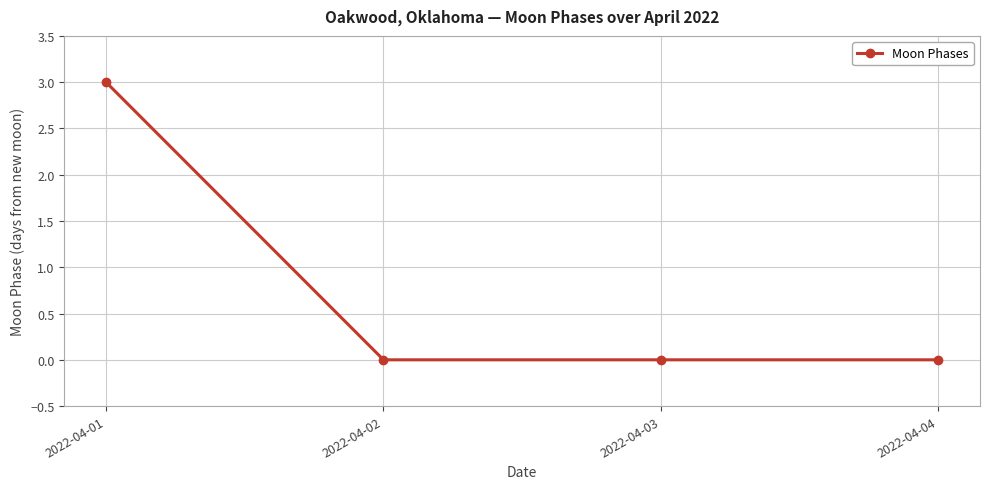

What is the change in value from 2022-04-01 to 2022-04-03?

-3